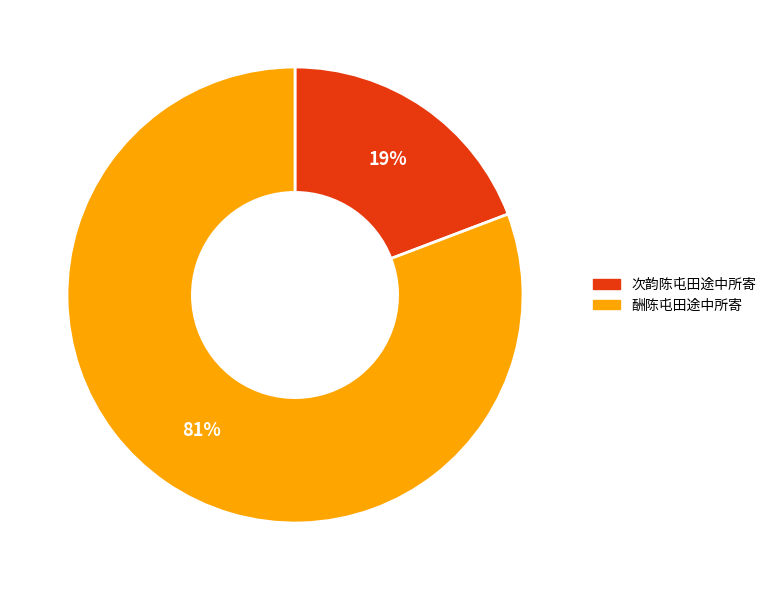

Is it true that 次韵陈屯田途中所寄 is 19% of the pie?

True